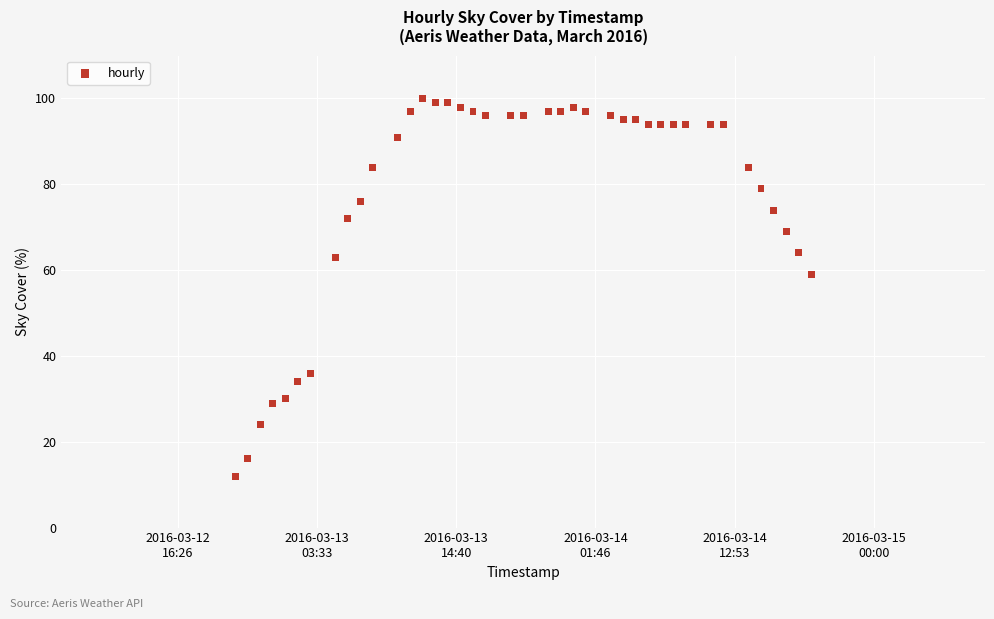

What Y value in the scatter plot is closest to 56?

59